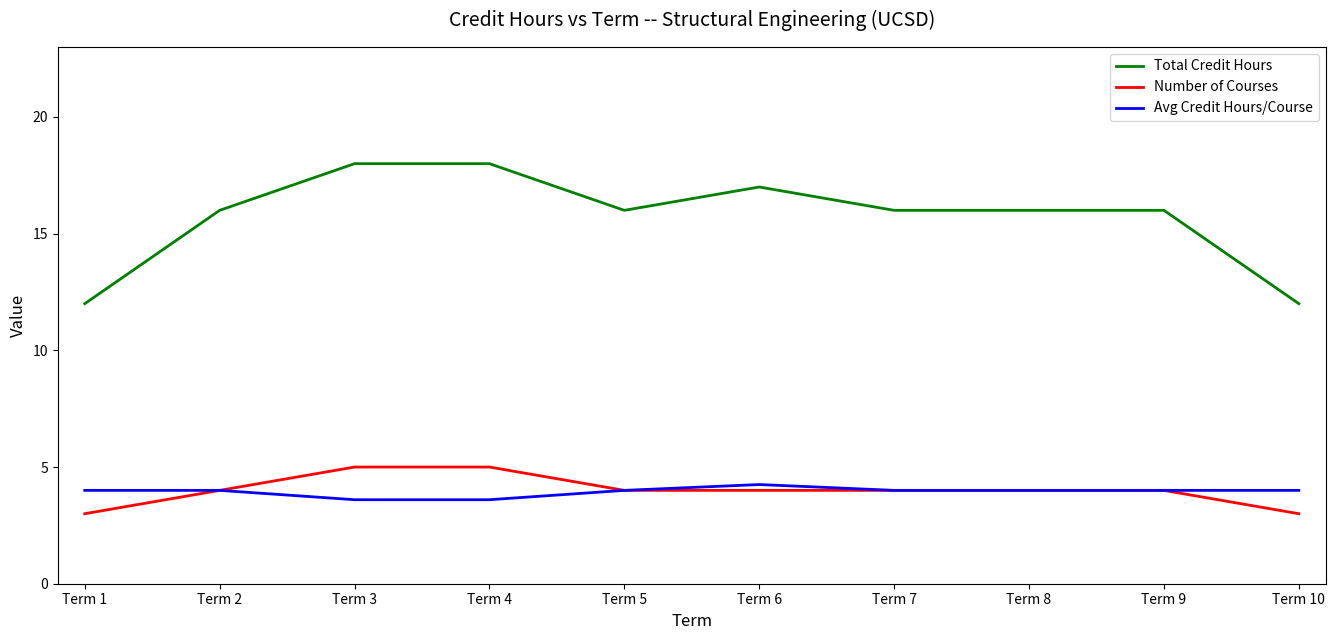

Which series has the largest range (max minus min)?

Total Credit Hours